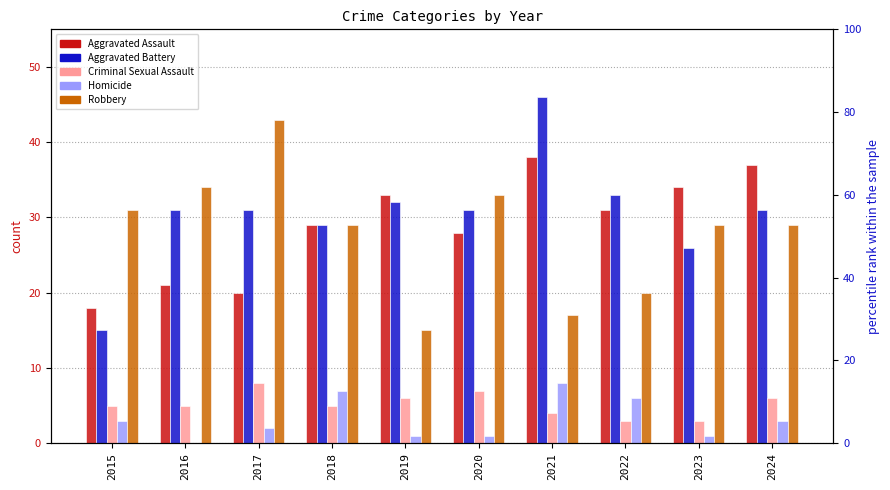

Rank the series by their maximum value, from lowest to highest.

Criminal Sexual Assault, Homicide, Aggravated Assault, Robbery, Aggravated Battery